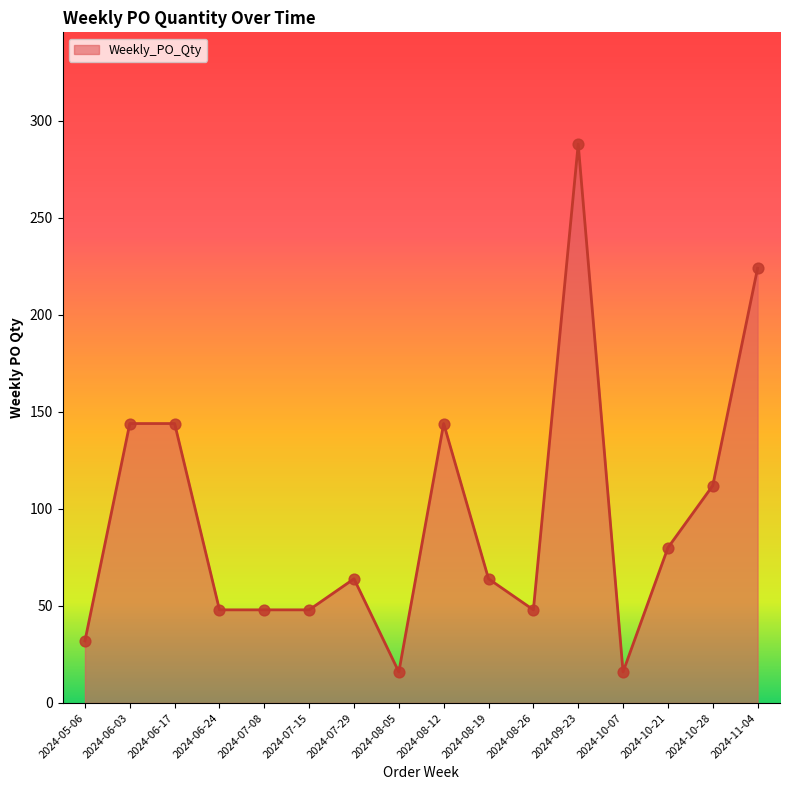

What is the change in value from 2024-05-06 to 2024-06-03?

+112